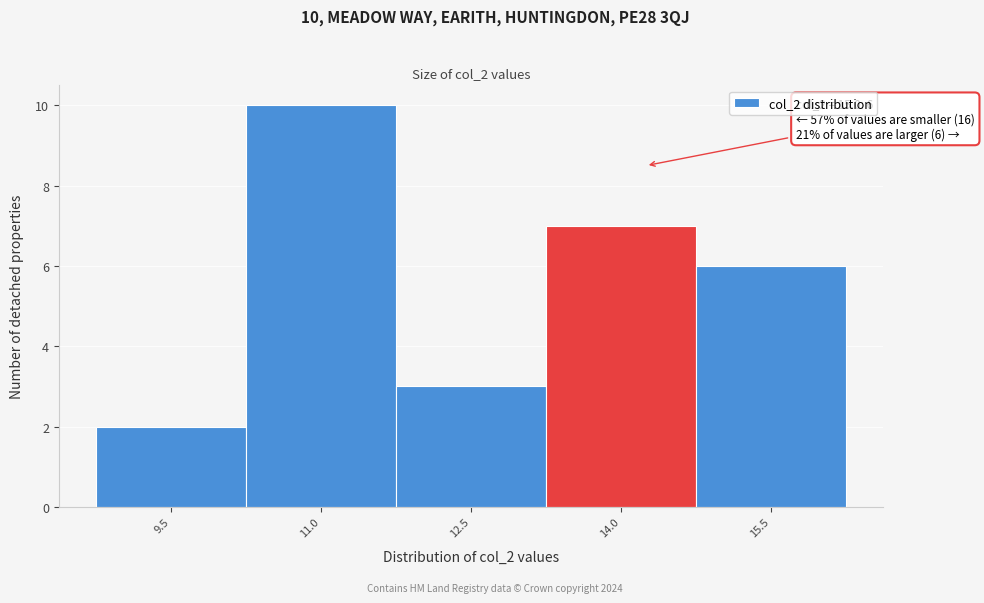

Reading left to right, list all the values displayed in this chart.

9.5=2	11.0=10	12.5=3	14.0=7	15.5=6